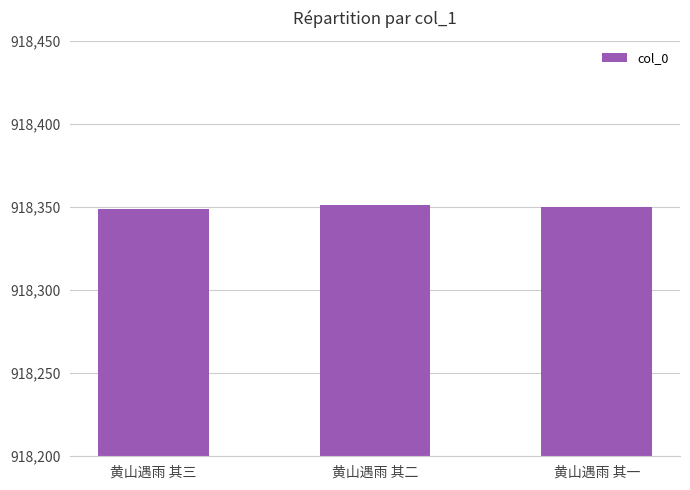

Reading right to left, transcribe all the data shown in this chart.

黄山遇雨 其一=918350	黄山遇雨 其二=918351	黄山遇雨 其三=918349